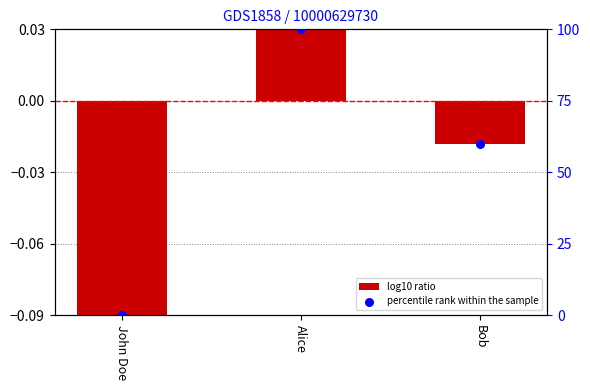

Is the value of col_1 at John Doe greater than the value of percentile rank within the sample at John Doe?

No